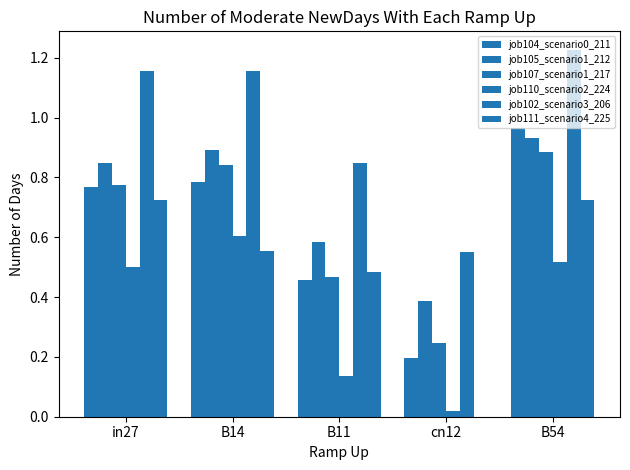

Are the bars grouped side by side (vs. stacked)?

Yes